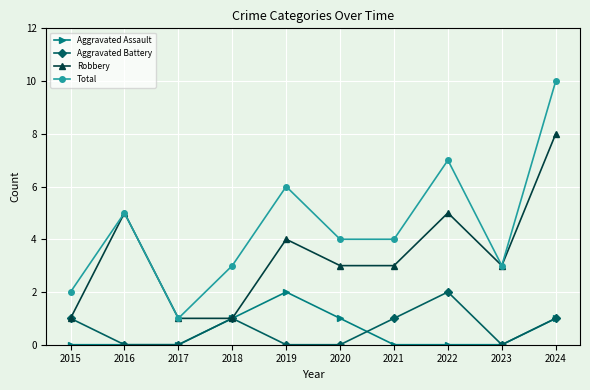

What is the value of the Robbery point at the 8th from the left?

5